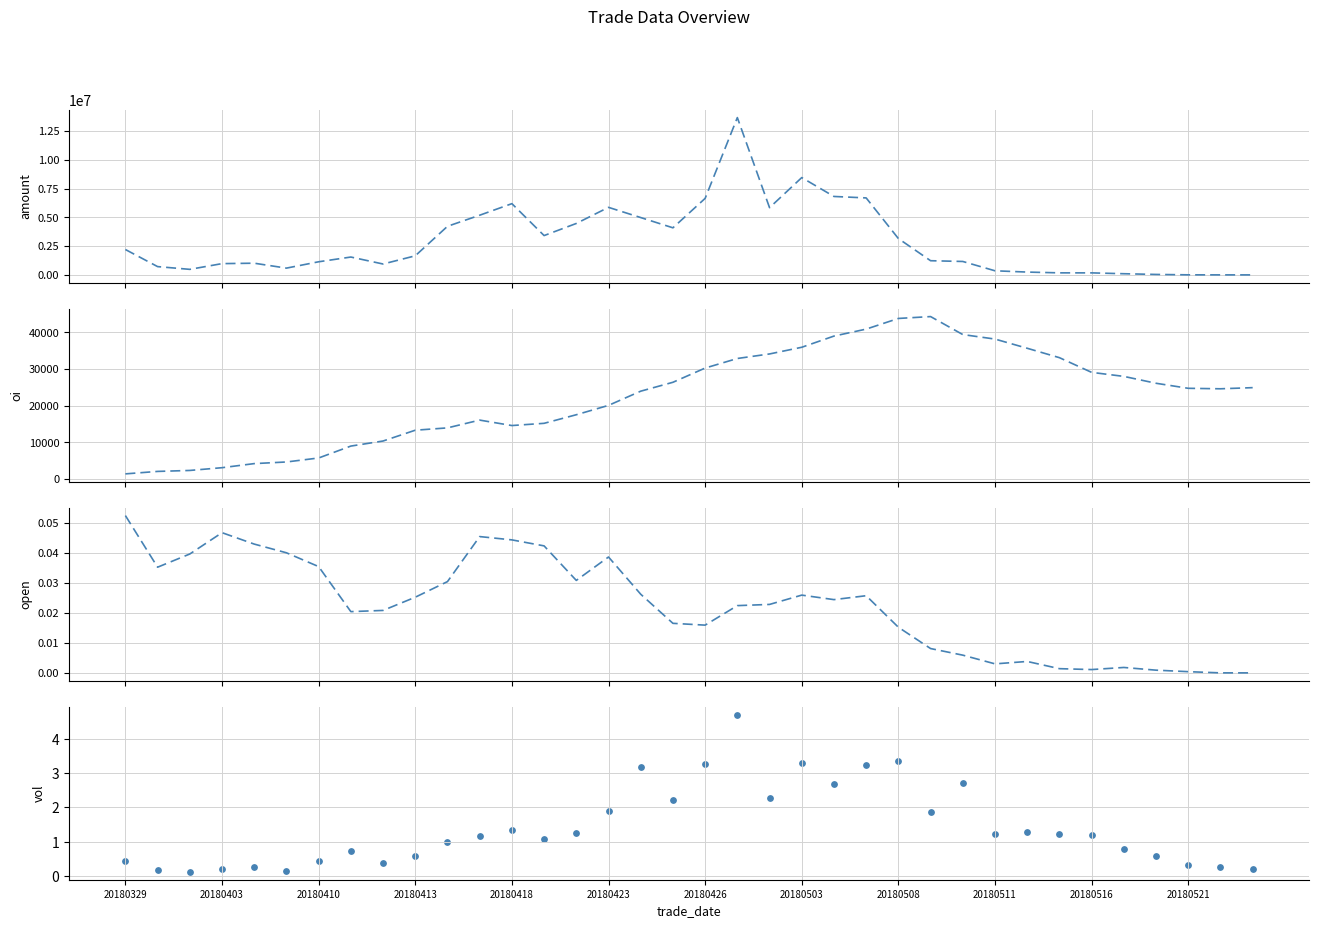

Which series reaches the maximum Y coordinate?

amount